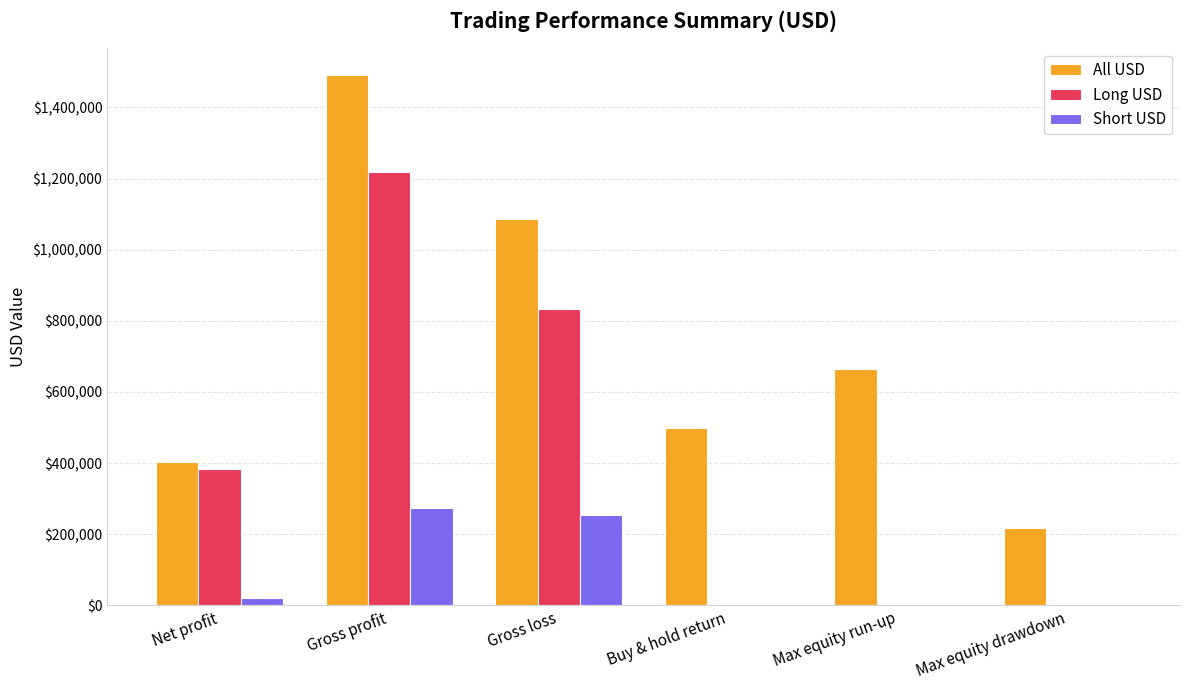

What is the sum of all Short USD values?

547793.4